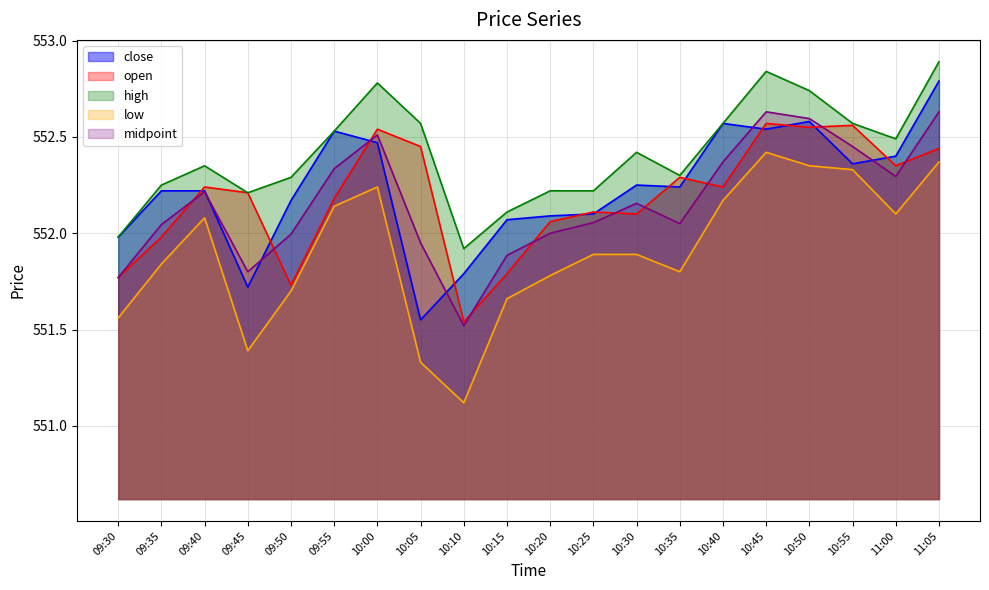

True or false: midpoint has more than 0 points higher than both neighbors.

True